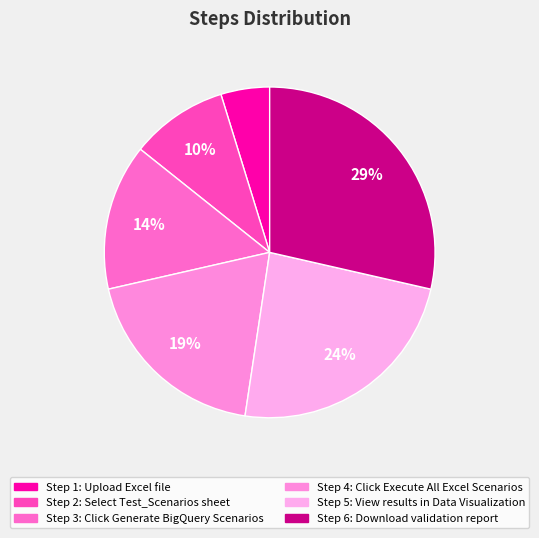

What is the largest slice in the pie chart?

Download validation report